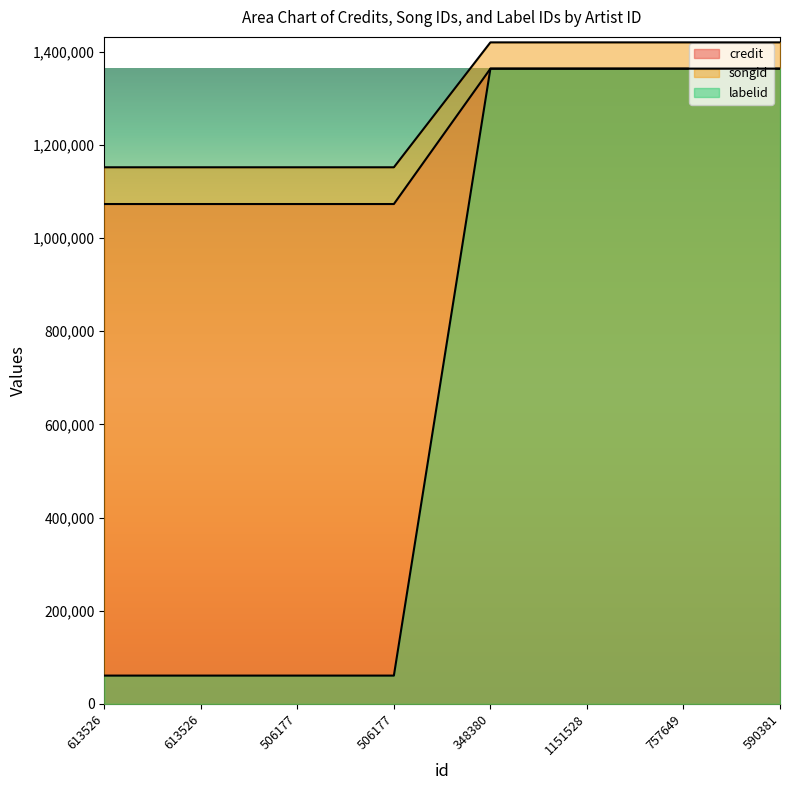

True or false: labelid and credit intersect in this chart.

False